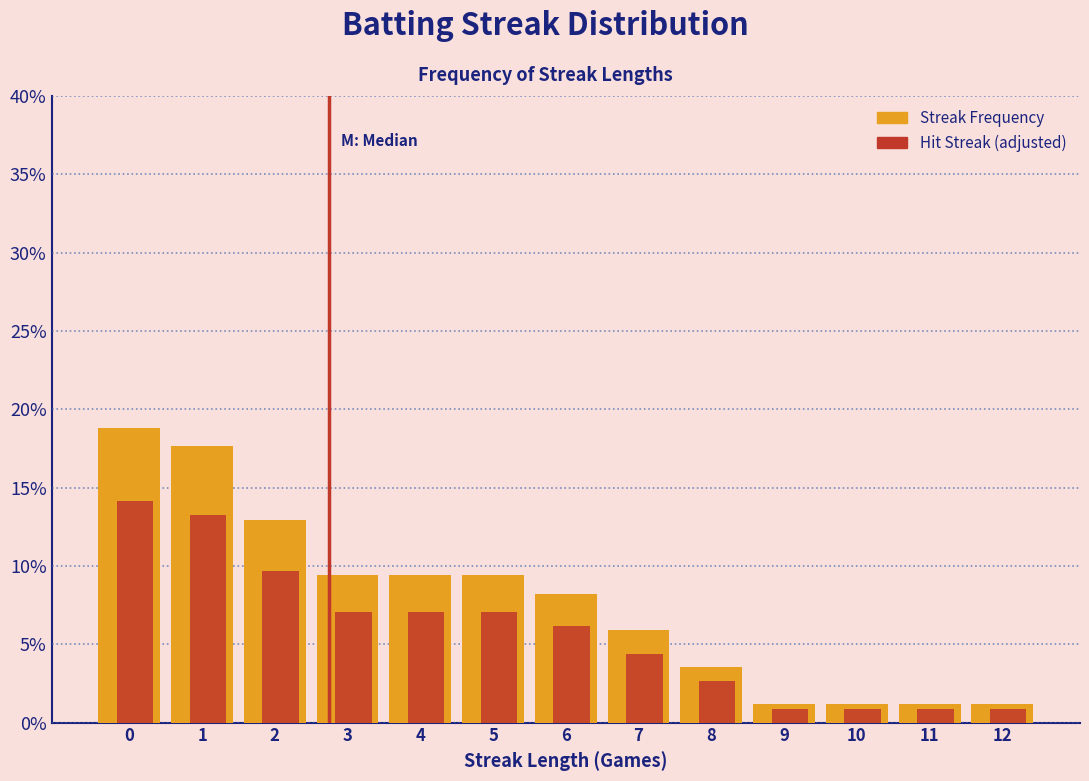

What is the greatest value displayed?

18.8